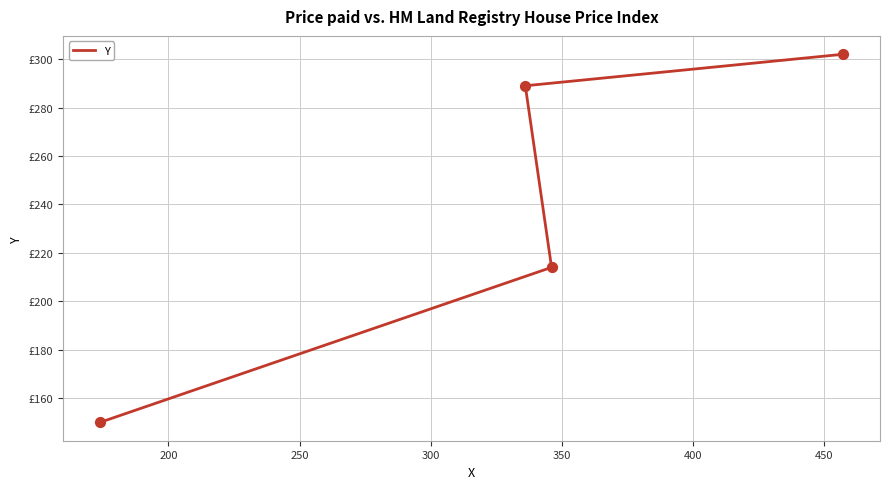

Between 200 and 300, which is larger?

300